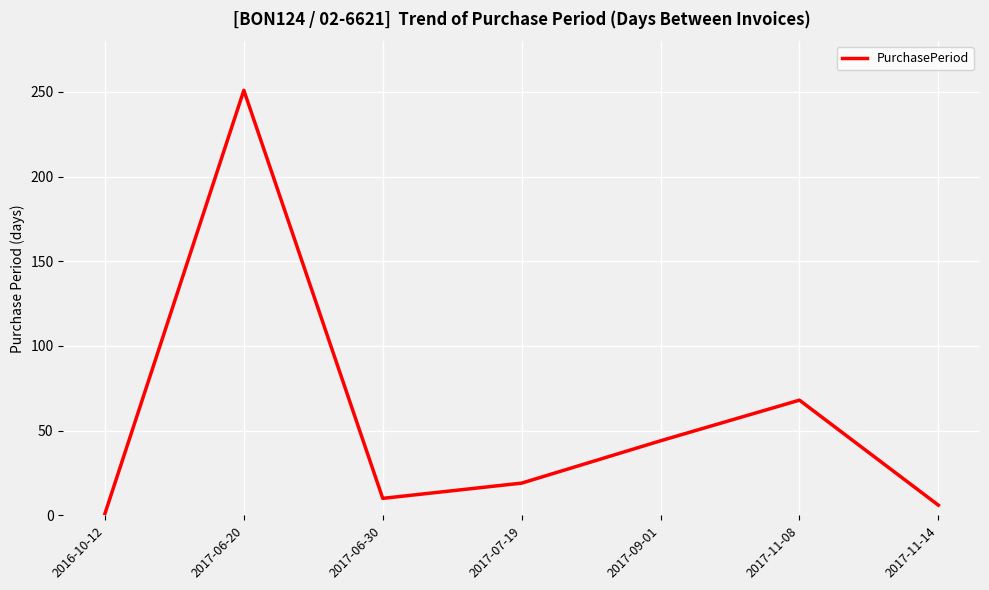

Which category has the lowest value across all series?

2016-10-12